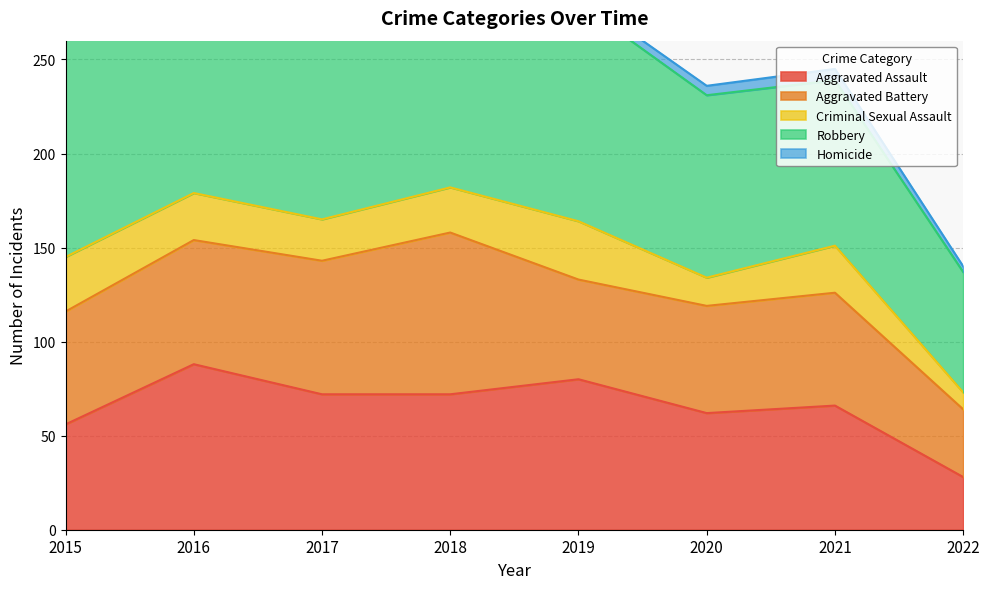

What are all the series names shown in the legend?

Aggravated Assault, Aggravated Battery, Criminal Sexual Assault, Robbery, Homicide